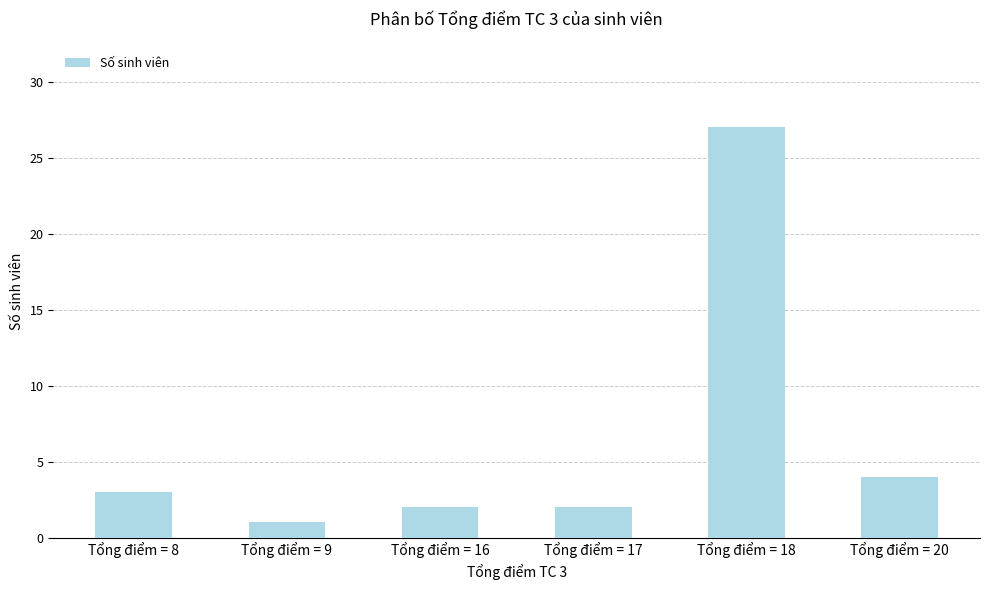

What is the ratio of the value at Tổng điểm = 20 to the value at Tổng điểm = 18?

0.1